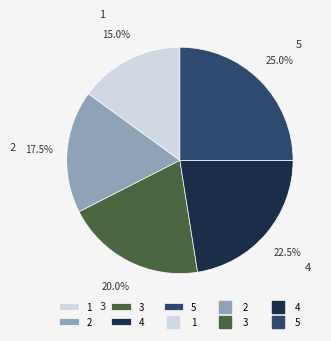

Between 3 and 4, which is larger?

4